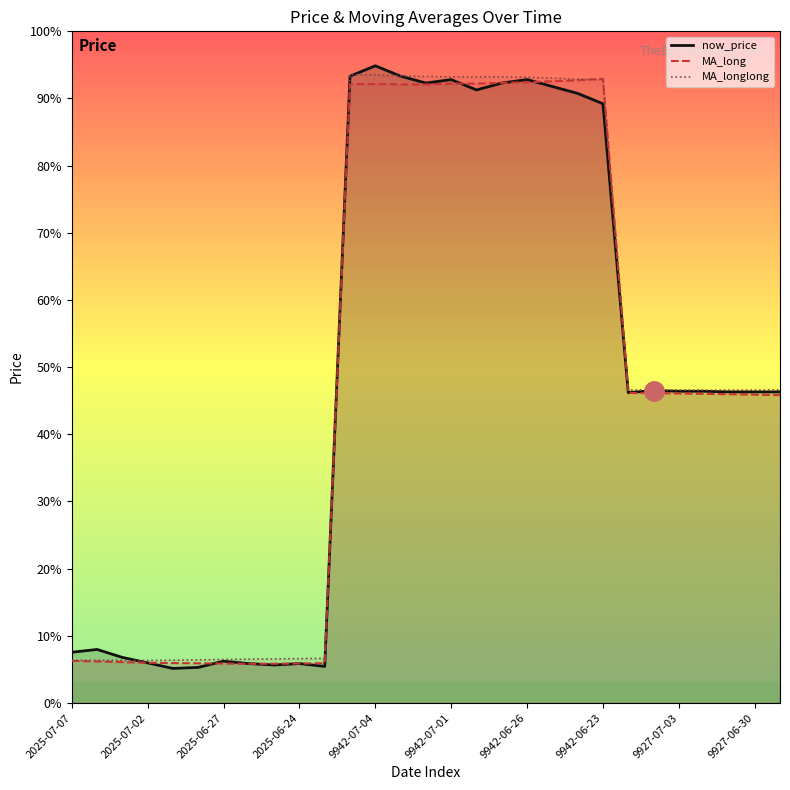

Reading left to right, list all the values displayed in this chart.

now_price: 31.9	32.4	31.2	30.4	29.6	29.8	30.6	30.3	30.1	30.3	29.9	115.5	117.0	115.5	114.5	115.0	113.5	114.5	115.0	114.0	113.0	111.5	69.6	69.9	69.8	69.8	69.7	69.7	69.7
MA_long: 30.7	30.6	30.5	30.4	30.4	30.3	30.3	30.3	30.3	30.3	30.4	114.3	114.3	114.3	114.3	114.4	114.4	114.5	114.6	114.8	114.9	115.1	69.6	69.5	69.5	69.4	69.4	69.3	69.2
MA_longlong: 30.8	30.8	30.8	30.8	30.8	30.8	30.9	30.9	31.0	31.0	31.1	115.7	115.7	115.5	115.5	115.4	115.4	115.4	115.3	115.2	115.1	115.0	70.0	70.0	70.0	70.0	70.0	70.0	70.0